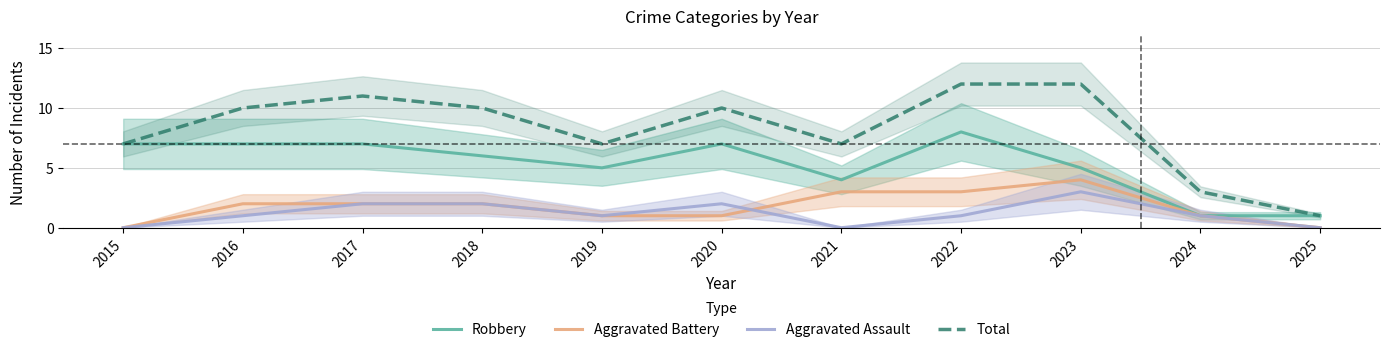

The value of Total at 2022 is 20. True or false?

False